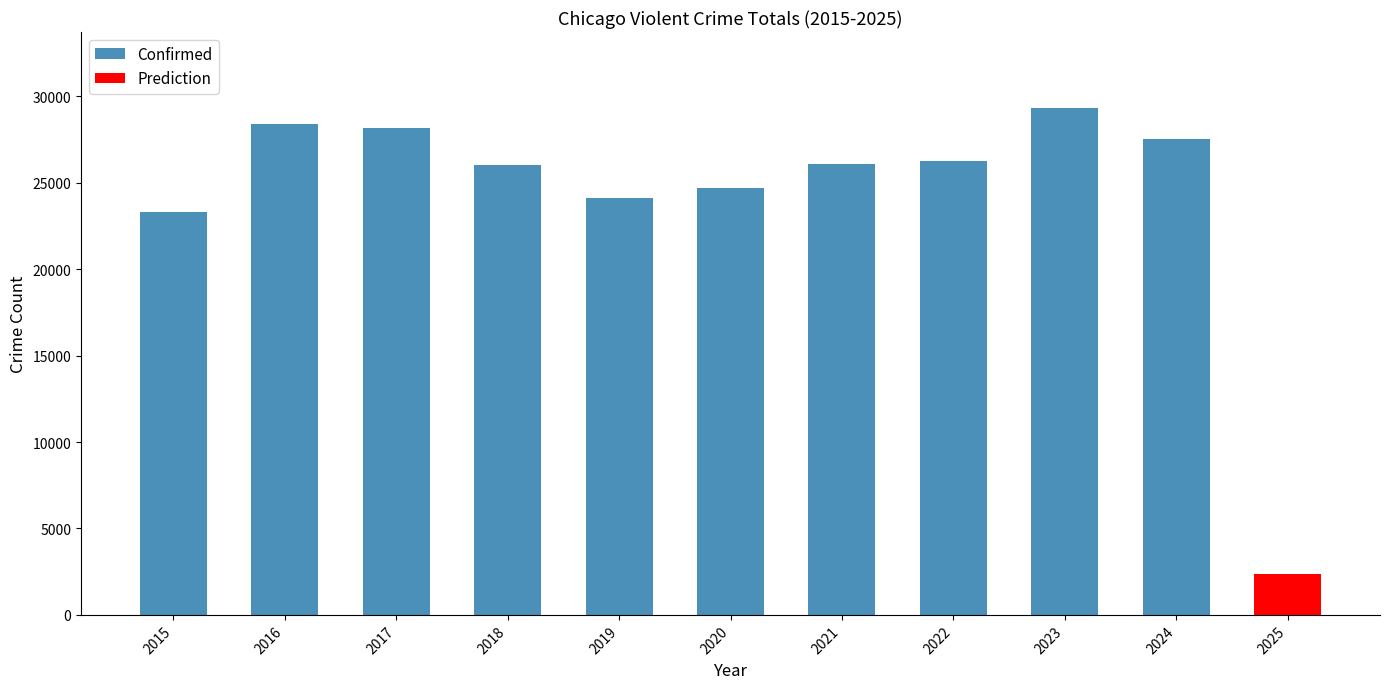

Is it true that the value at 2021 is 26060?

True